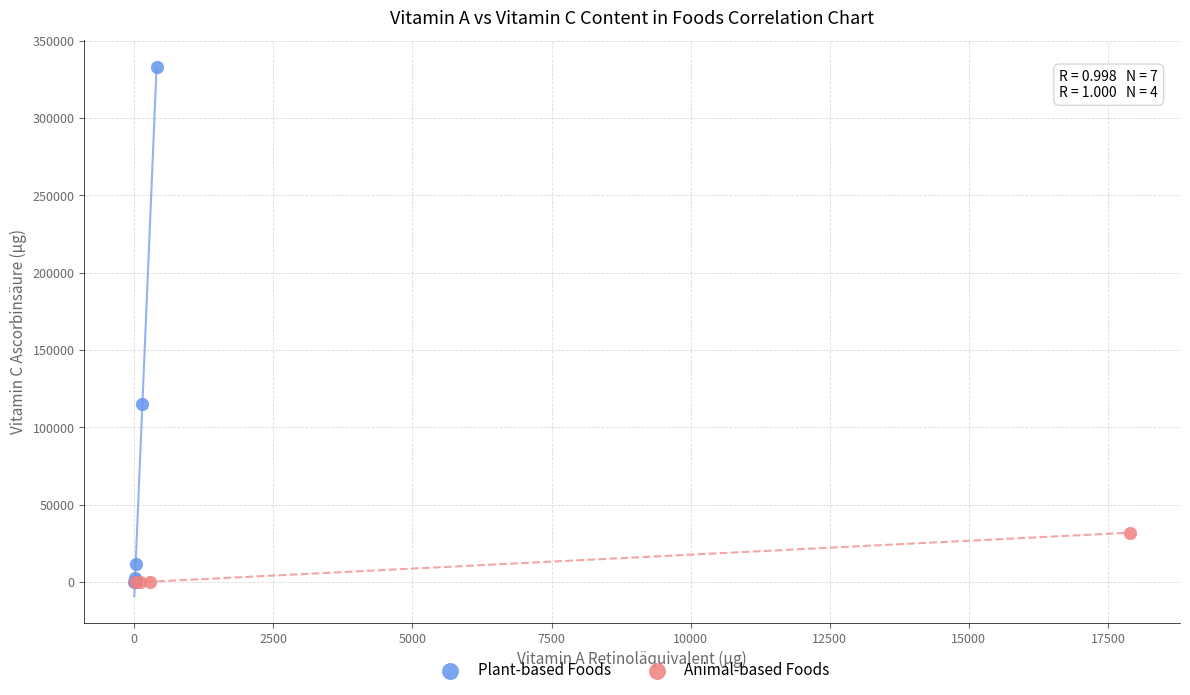

Which series reaches the maximum Y coordinate?

Plant-based Foods